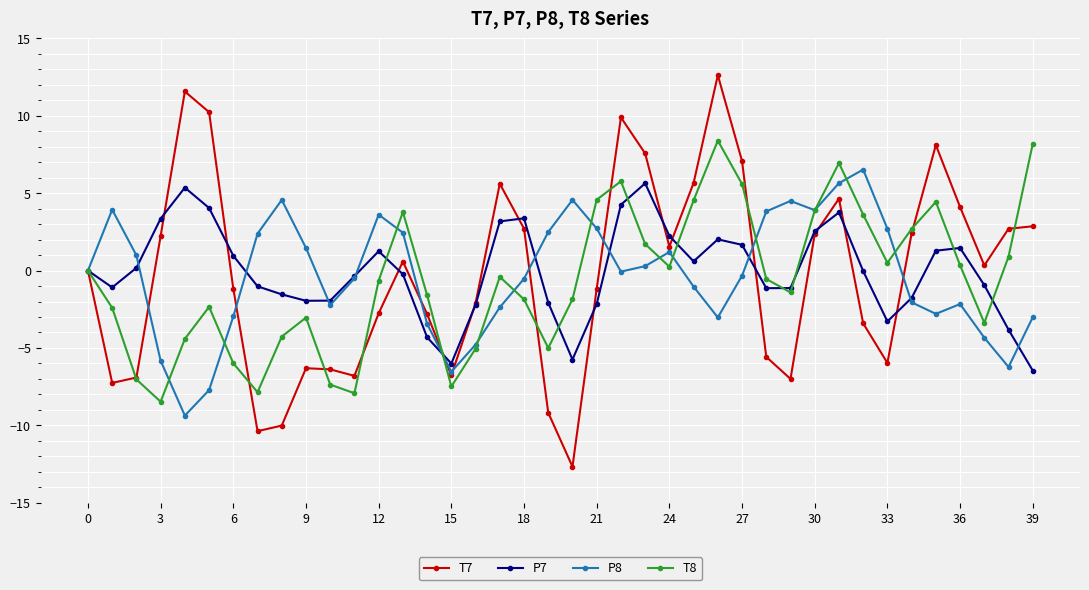

What is the value of the P8 point at the 27th from the left?

-3.0